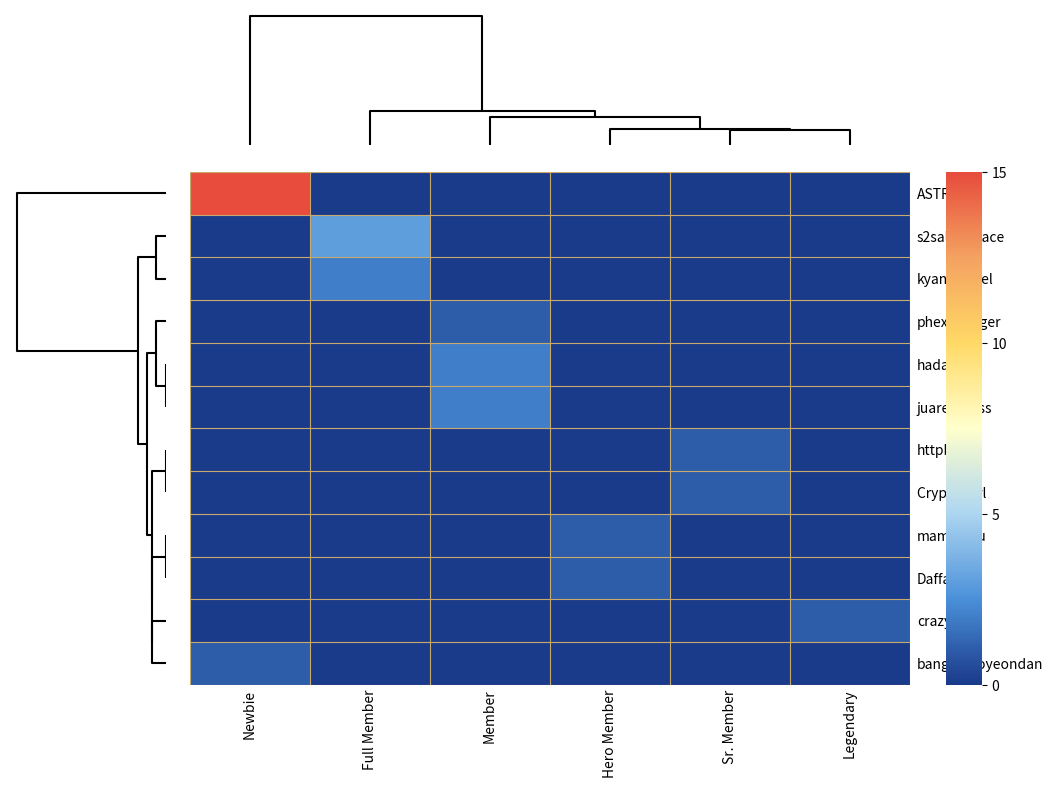

Reading right to left, list all the values displayed in this chart.

row_0: 5=0	4=0	3=0	20=0	10=0	0=15
row_1: 5=0	4=0	3=0	20=0	10=3	0=0
row_2: 5=0	4=0	3=0	20=0	10=2	0=0
row_3: 5=0	4=0	3=0	20=1	10=0	0=0
row_4: 5=0	4=0	3=0	20=2	10=0	0=0
row_5: 5=0	4=0	3=0	20=2	10=0	0=0
row_6: 5=0	4=1	3=0	20=0	10=0	0=0
row_7: 5=0	4=1	3=0	20=0	10=0	0=0
row_8: 5=0	4=0	3=1	20=0	10=0	0=0
row_9: 5=0	4=0	3=1	20=0	10=0	0=0
row_10: 5=1	4=0	3=0	20=0	10=0	0=0
row_11: 5=0	4=0	3=0	20=0	10=0	0=1